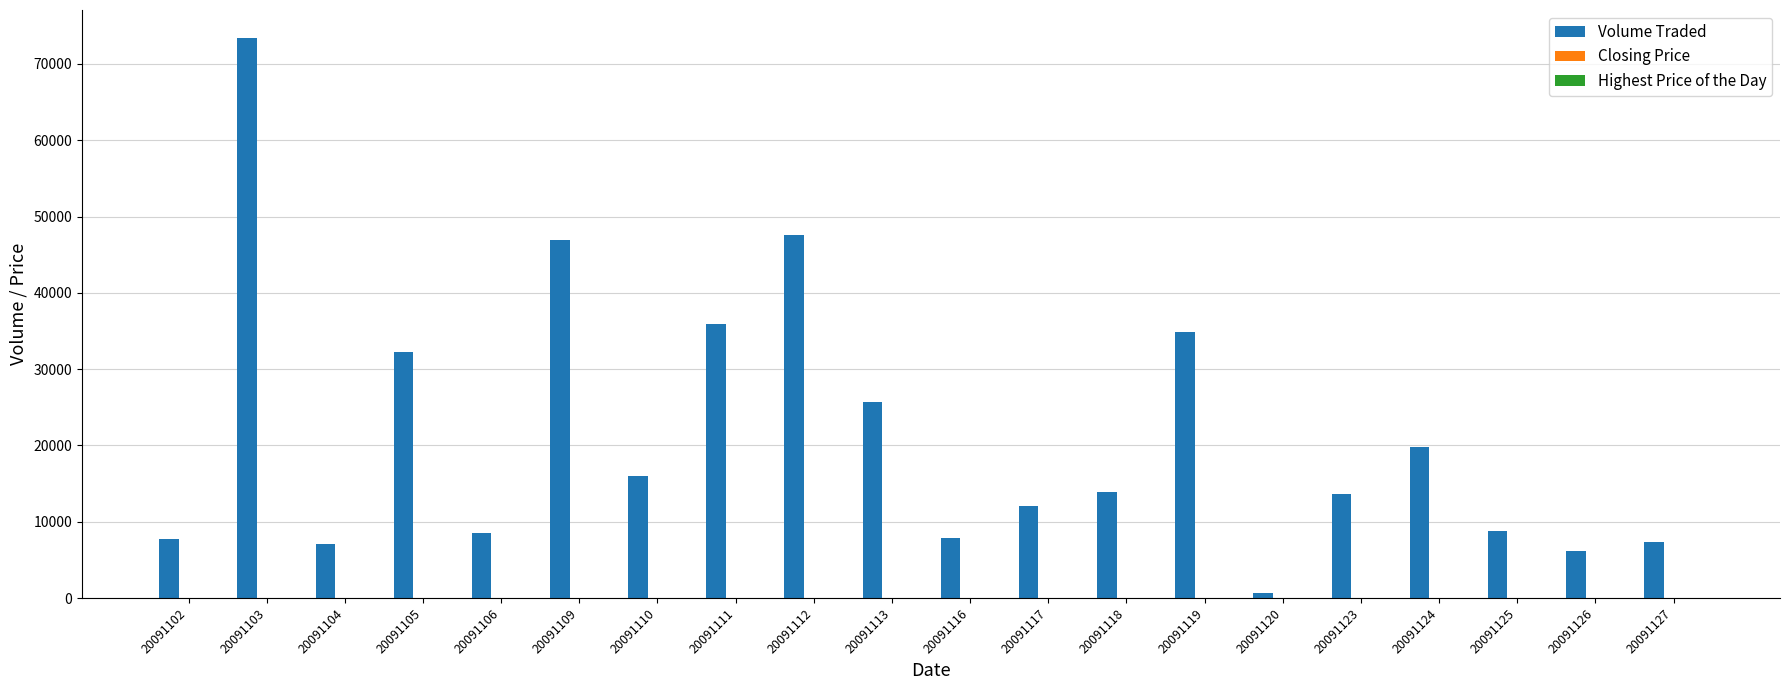

Are the bars horizontal?

No